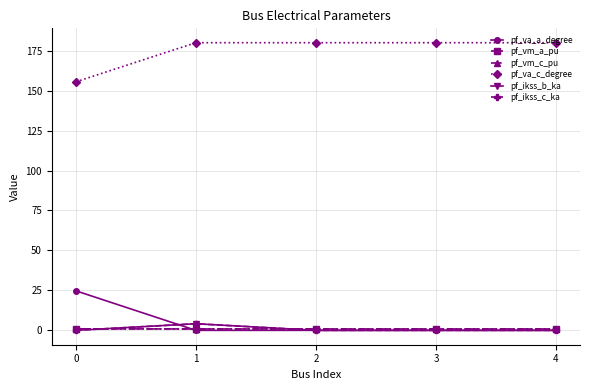

At how many categories does at least one series exceed 161?

4